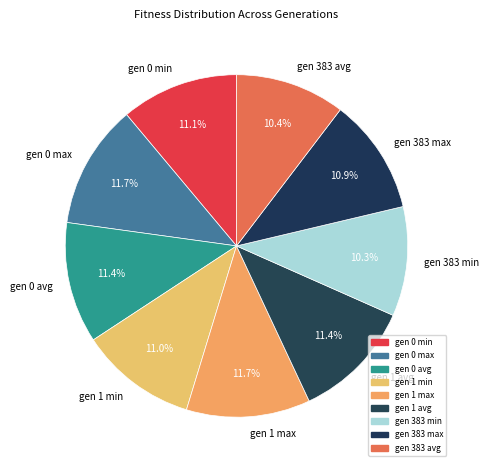

How many slices are in this pie chart?

9